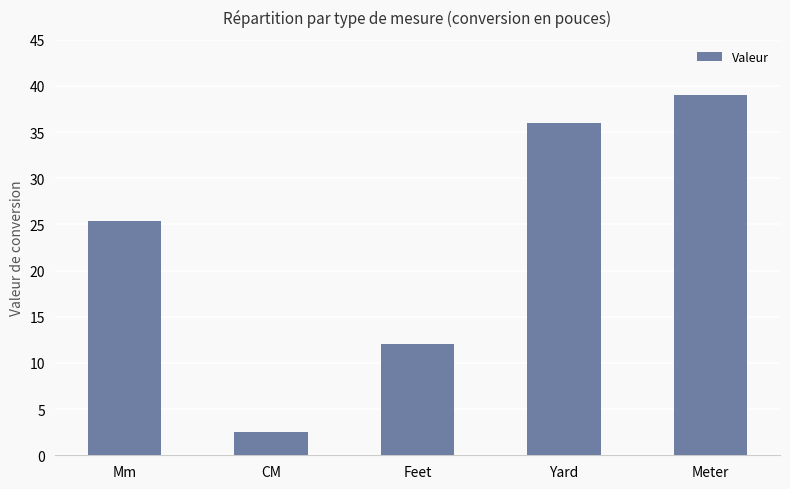

How many bars are there in total?

5